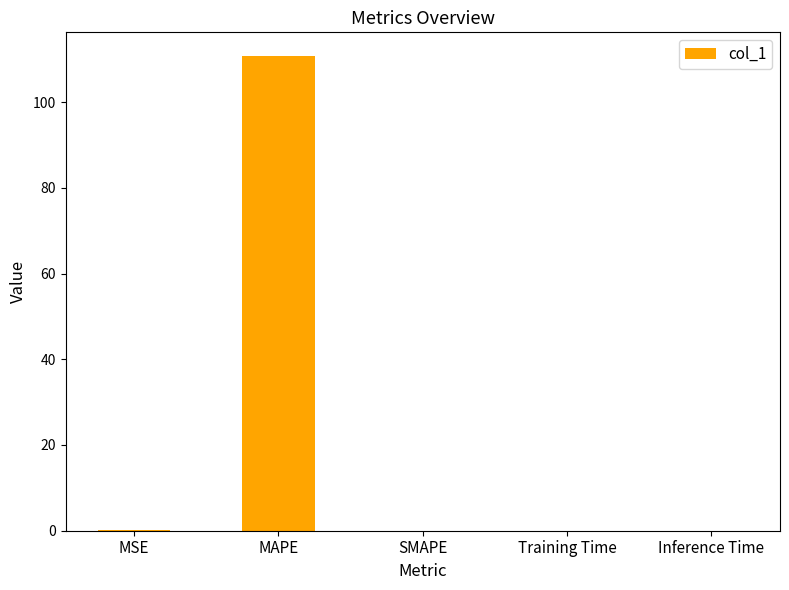

What is the maximum value shown in the chart?

110.7